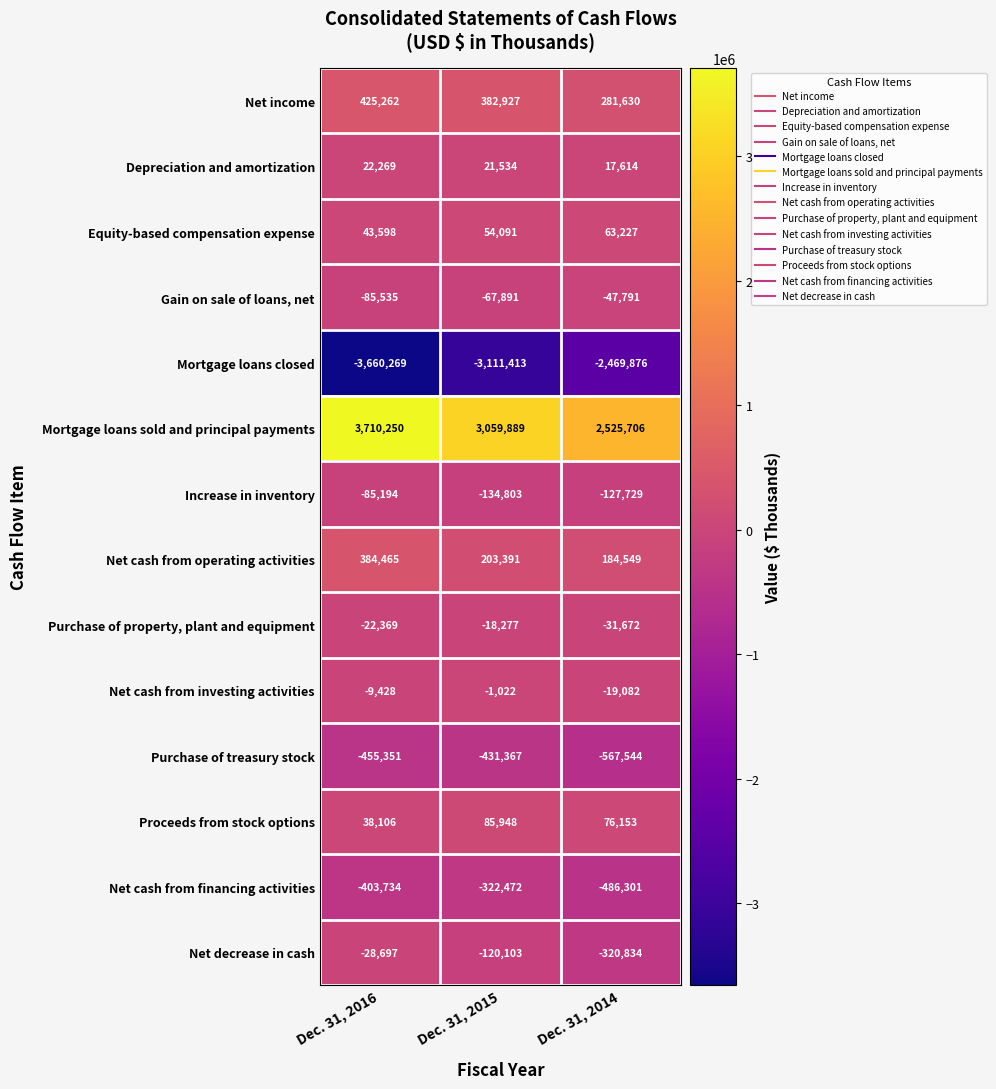

Which label corresponds to the largest value in the chart?

Dec. 31, 2016